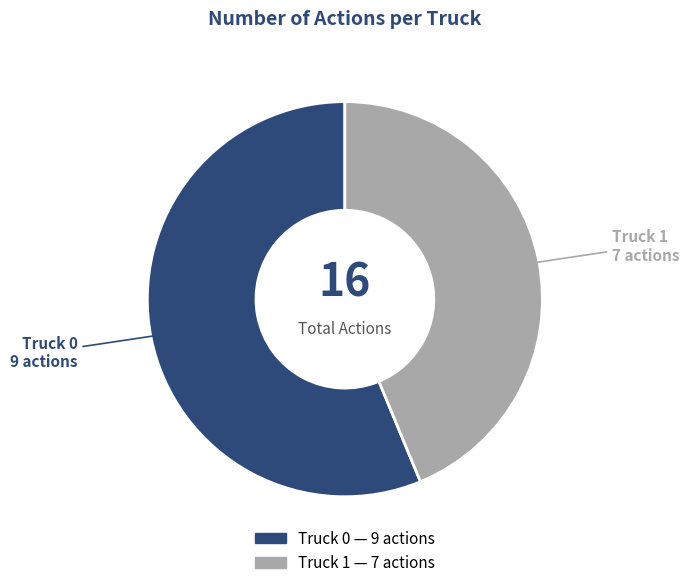

Approximately how many times larger is the value at Truck 1 compared to Truck 0?

0.8